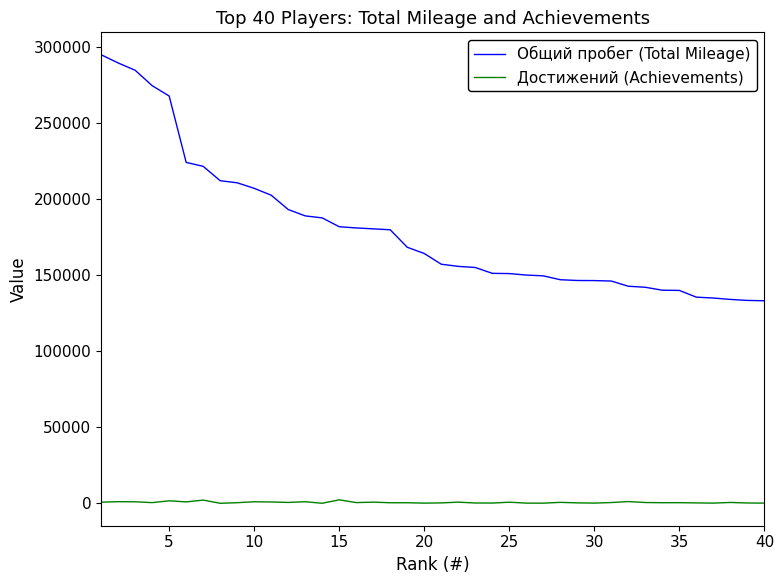

List the series in order of their overall mean, lowest first.

Достижений (Achievements), Общий пробег (Total Mileage)